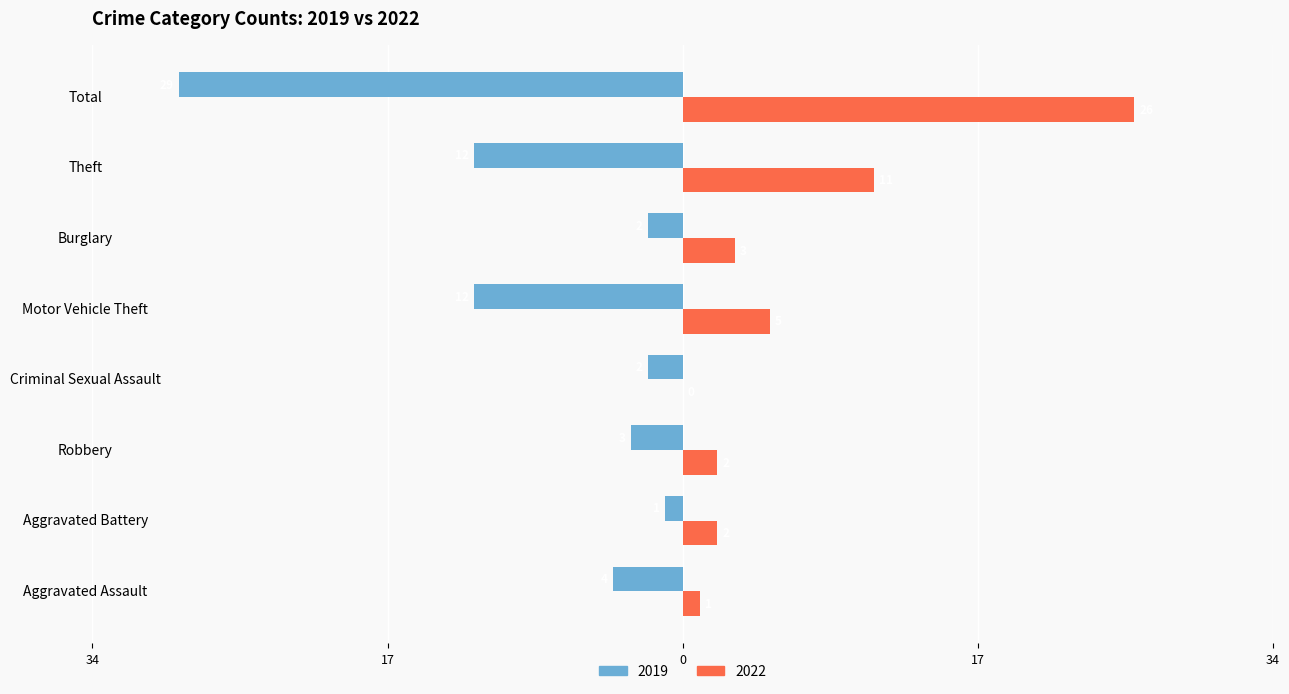

What are all the series names shown in the legend?

2019, 2022